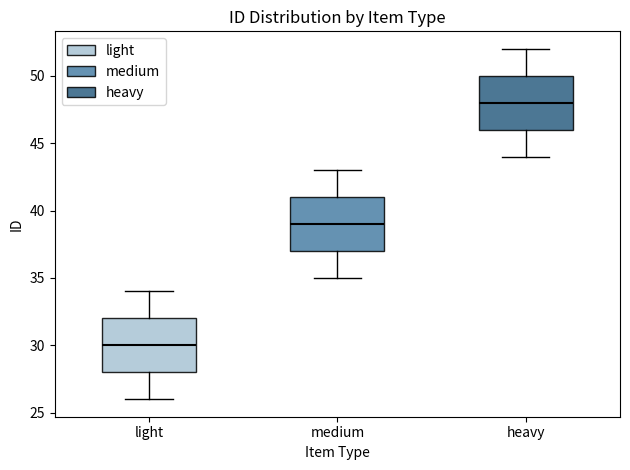

Where is the lower edge of the box for light on the y-axis? The values are not printed on the chart, so give them approximately, as read against the axis.

28